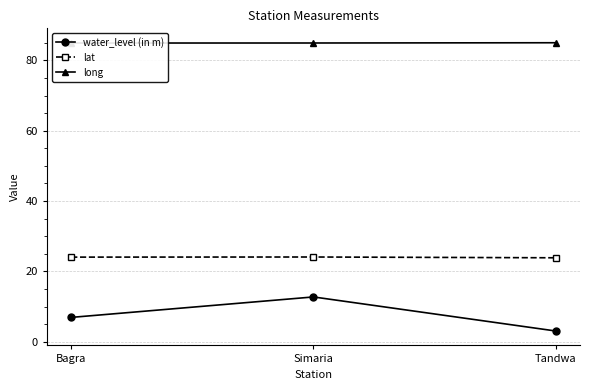

What position from the right is Tandwa?

1